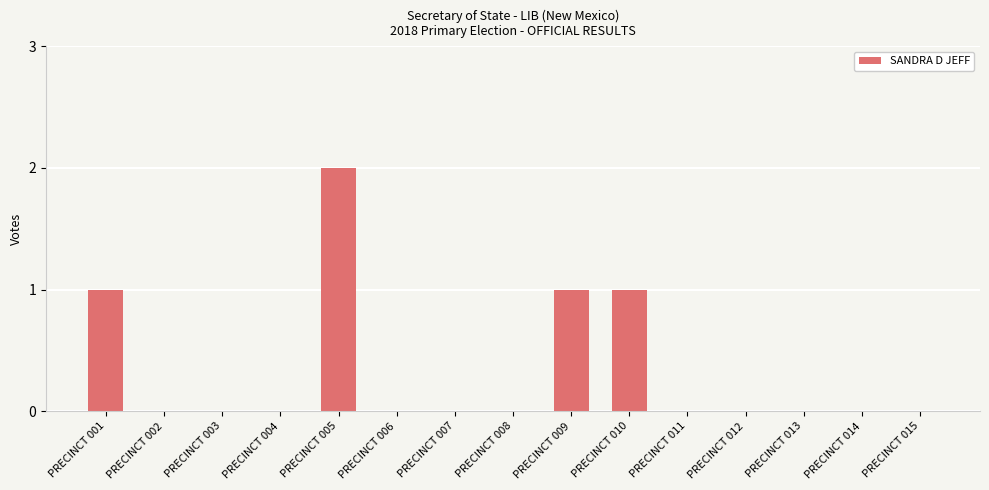

Which category has the highest value across all series?

PRECINCT 005